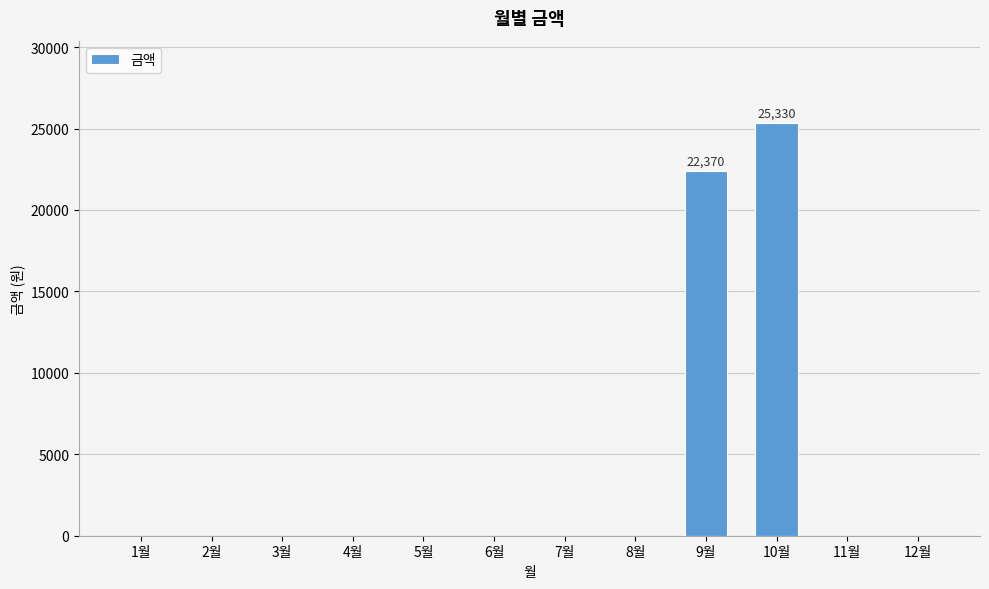

What is the average value?

3975